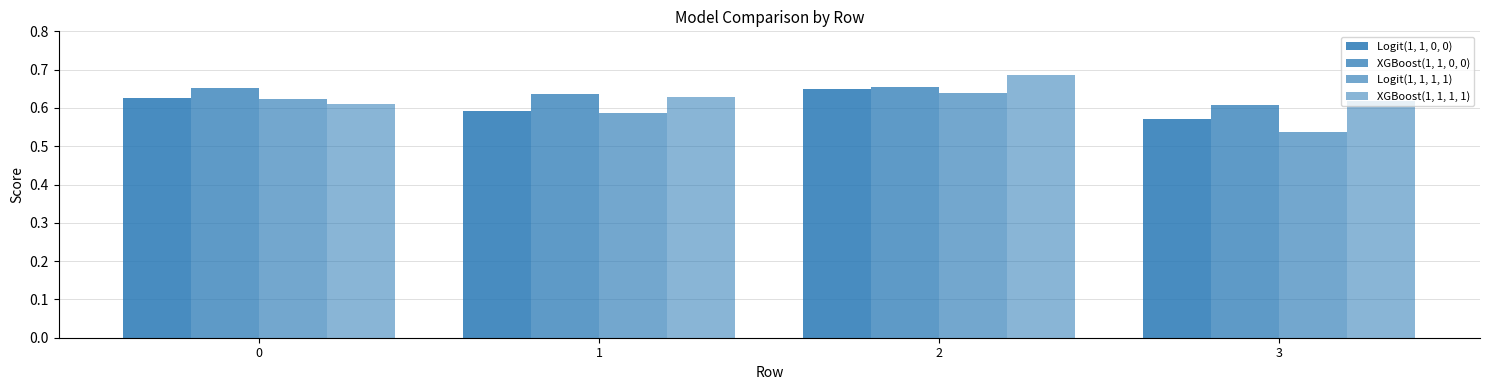

Does the chart contain stacked bars?

No